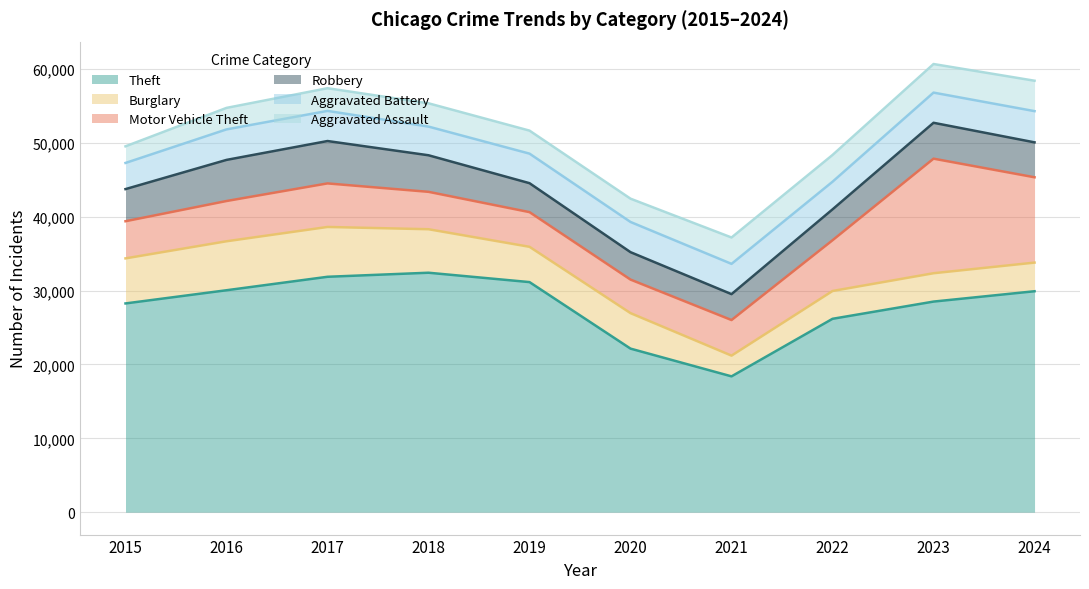

What is the maximum value shown in the chart?

32411